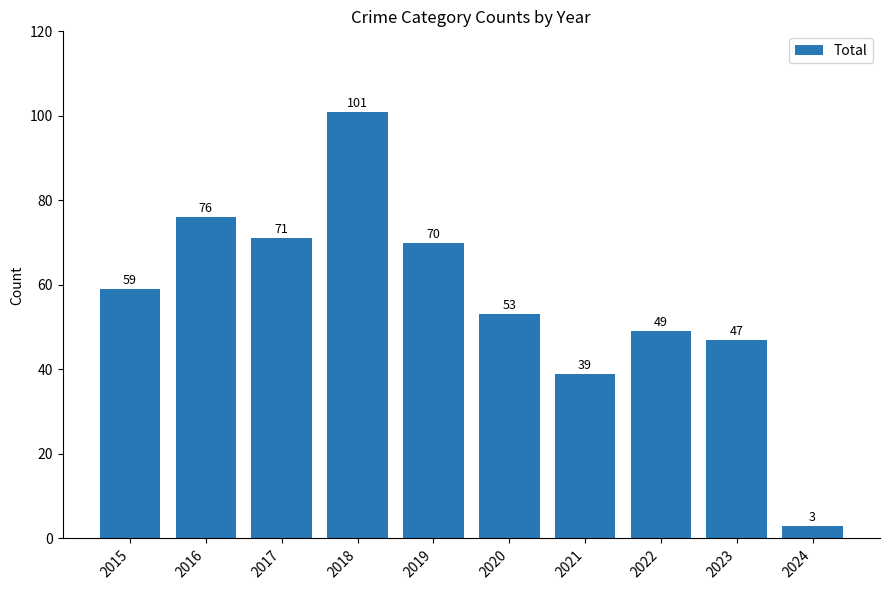

Is it true that the value at 2023 is 47?

True